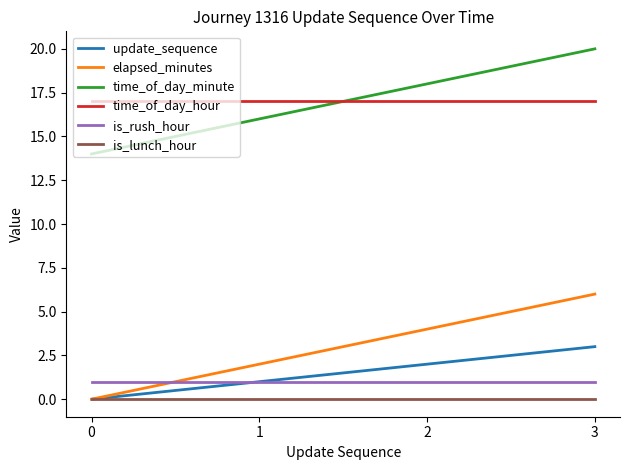

True or false: time_of_day_hour and is_rush_hour intersect in this chart.

False